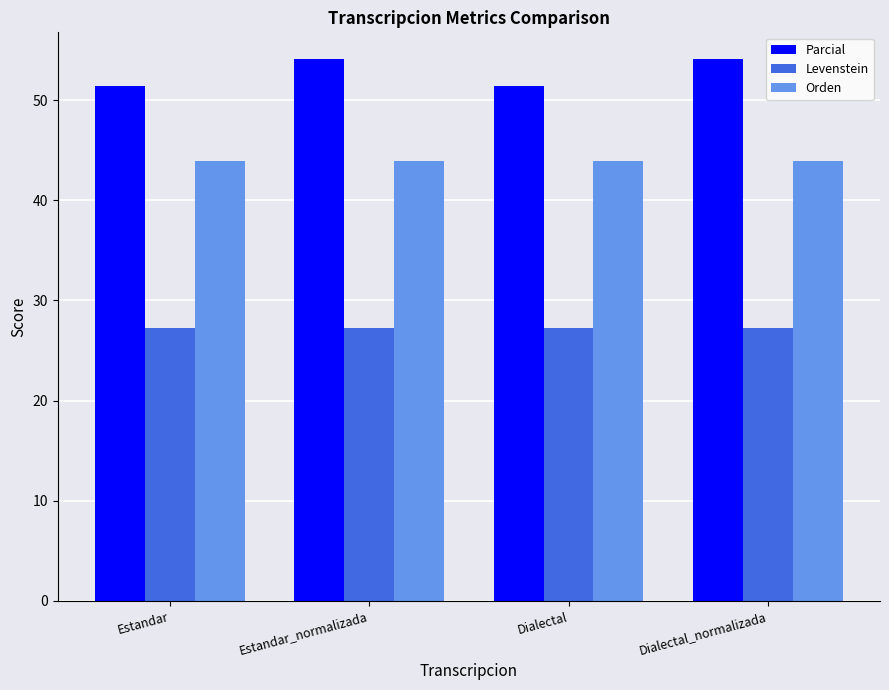

What is the value of the Orden bar at the 2nd from the left?

43.9